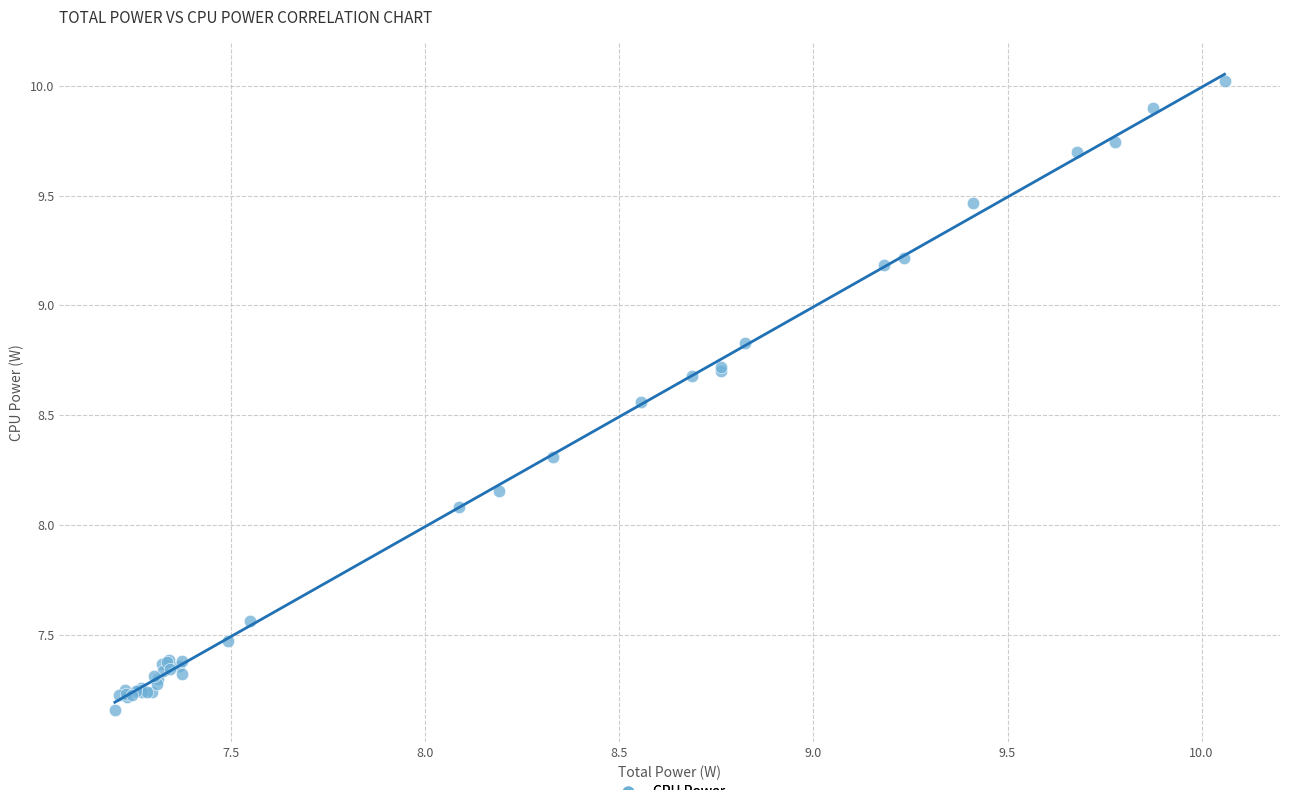

What Y value in the scatter plot is closest to 8?

8.1